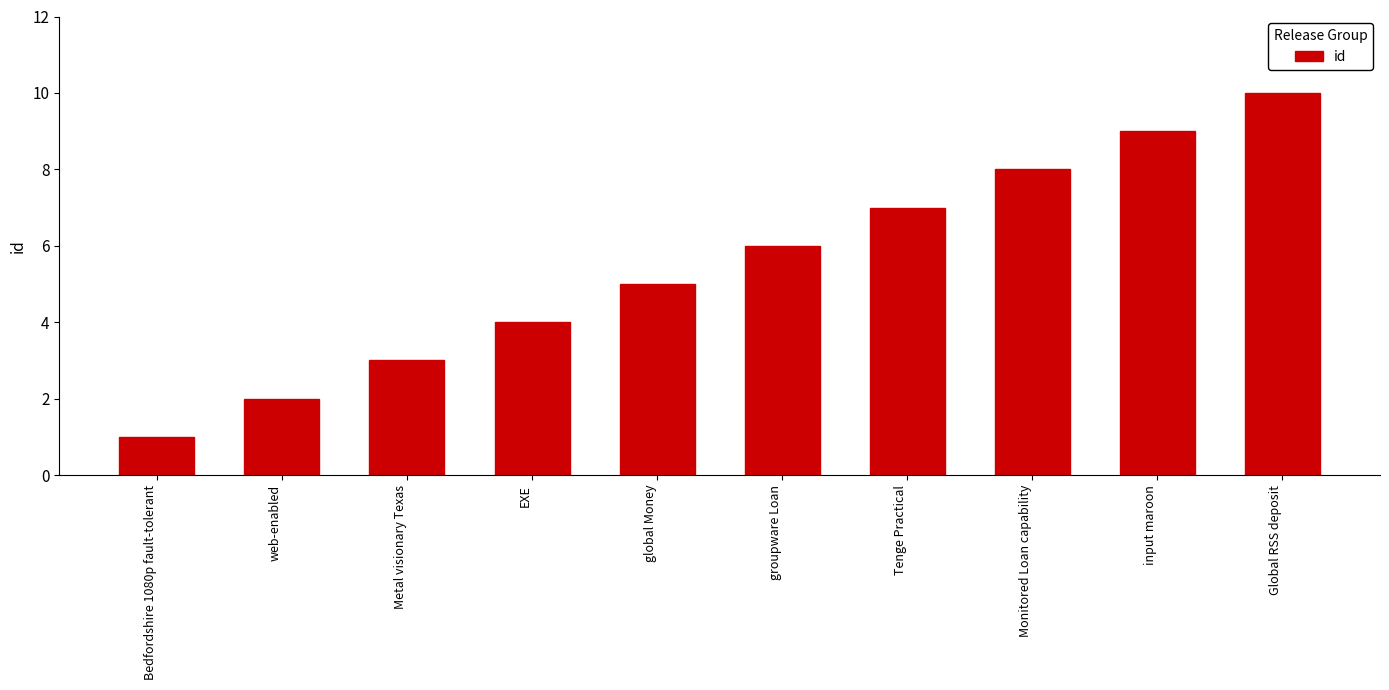

What is the value of the 1st bar from the left?

1